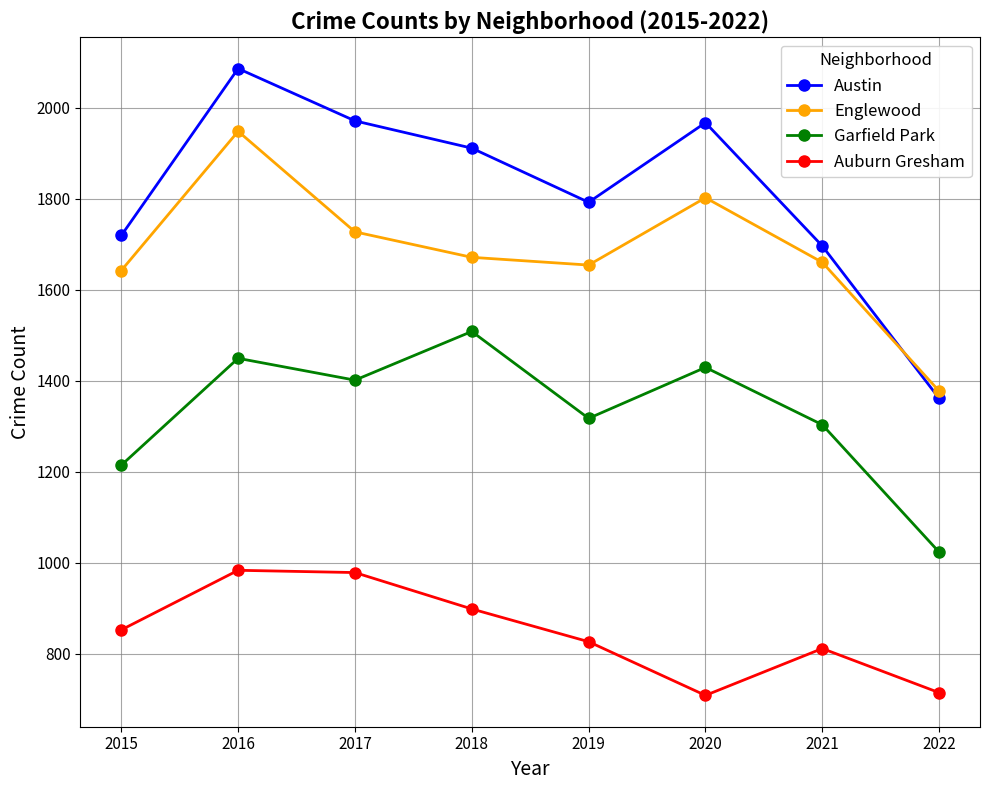

True or false: Garfield Park has a value of 2203 at 2016.

False